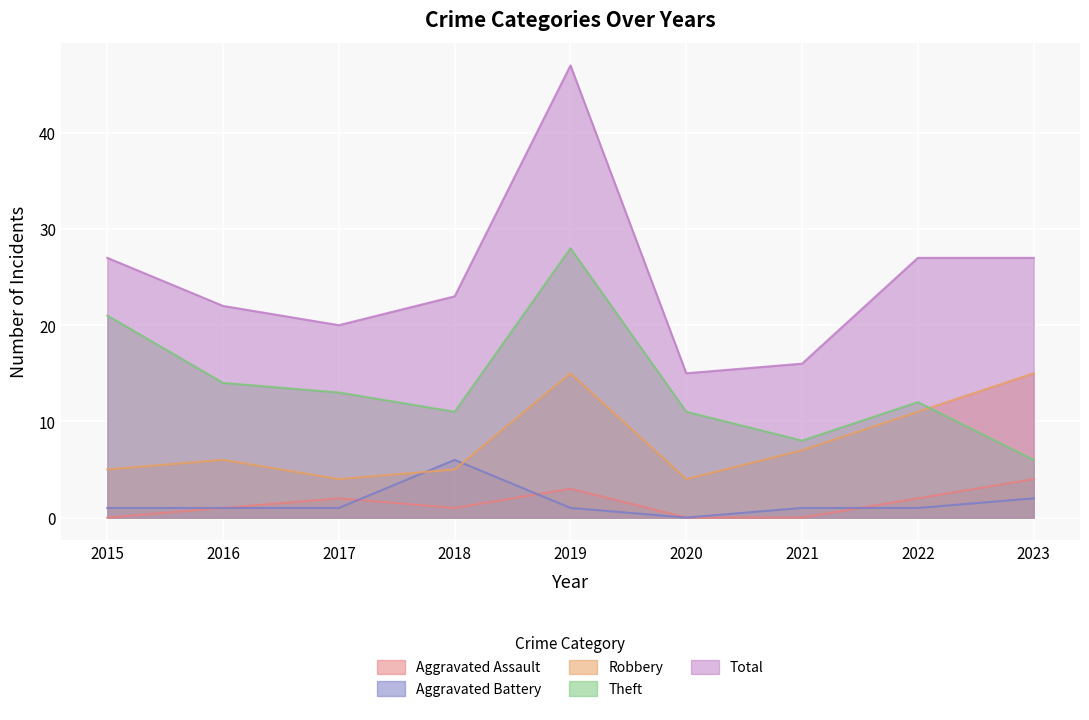

What is the total value across all series at 2016?

44